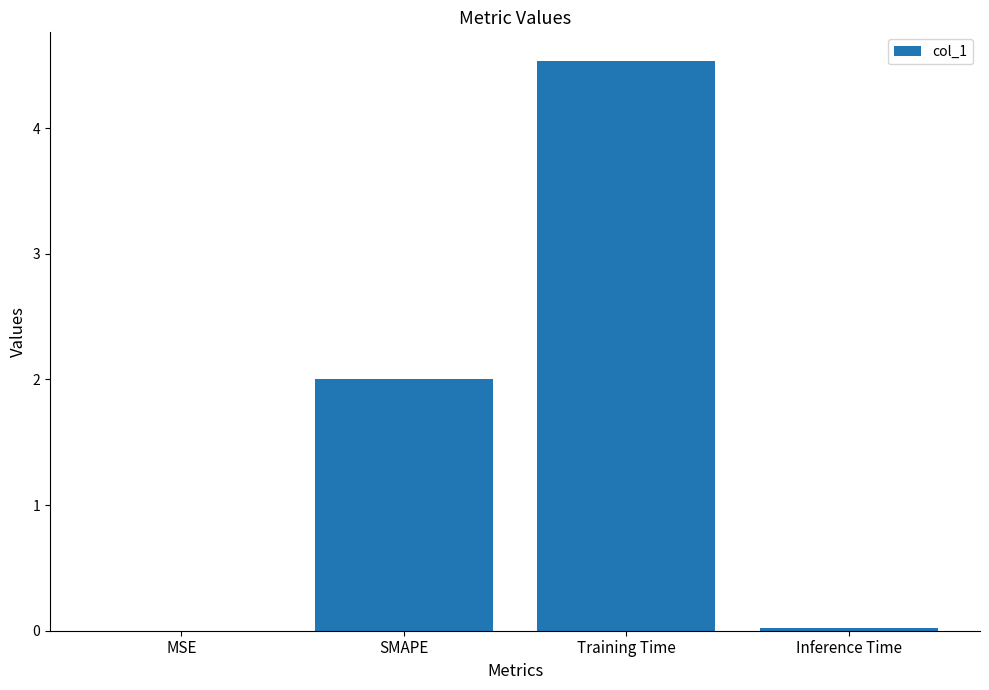

Which has a higher value, Training Time or MSE?

Training Time